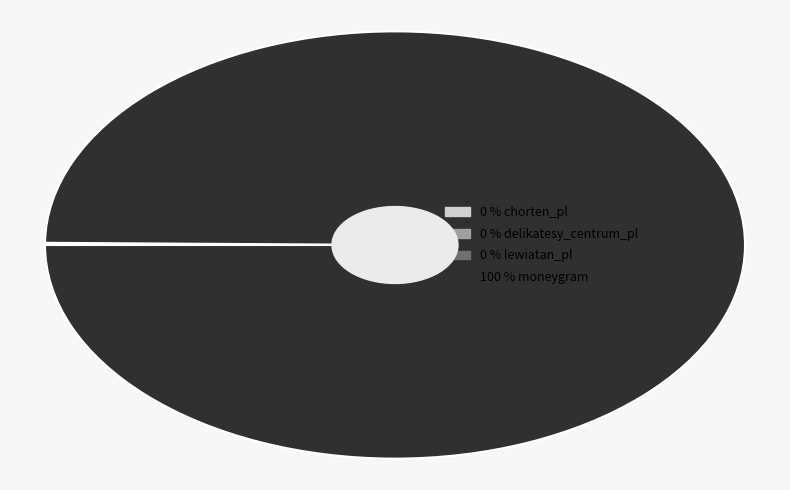

Is there a majority slice in this chart?

Yes